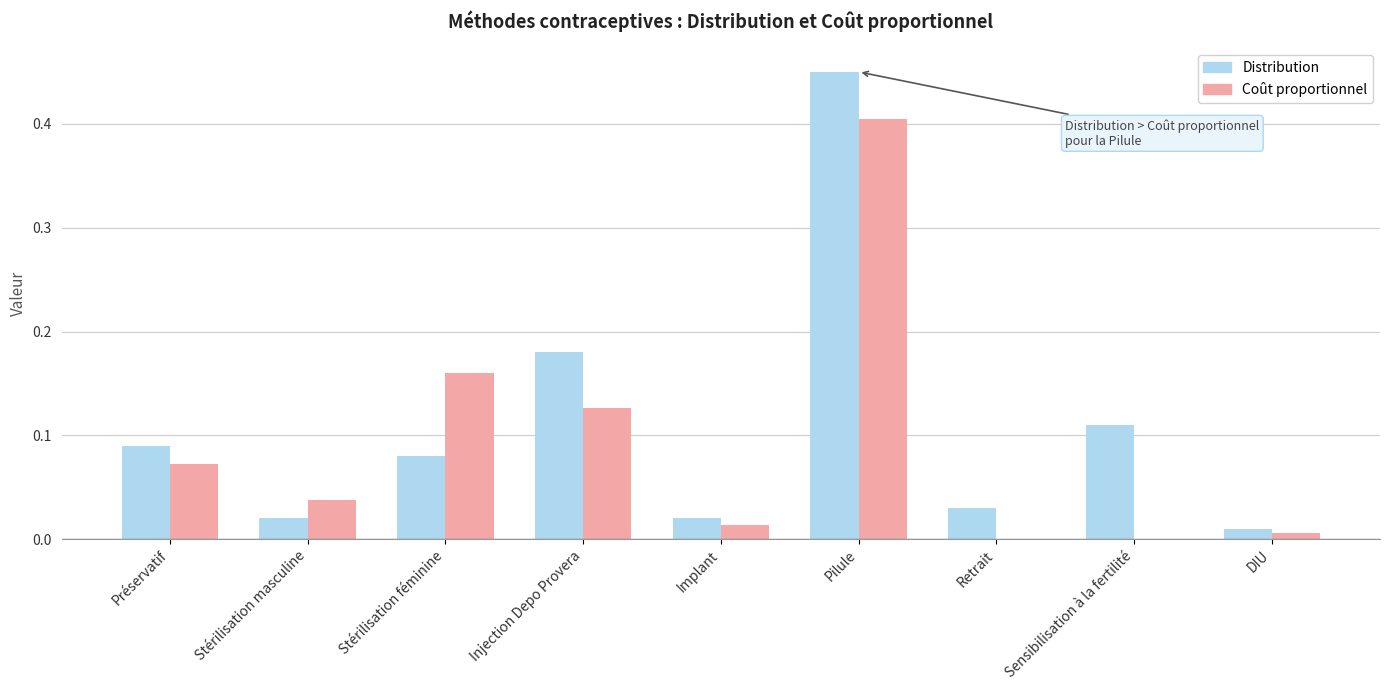

At how many categories does at least one series exceed 0?

9